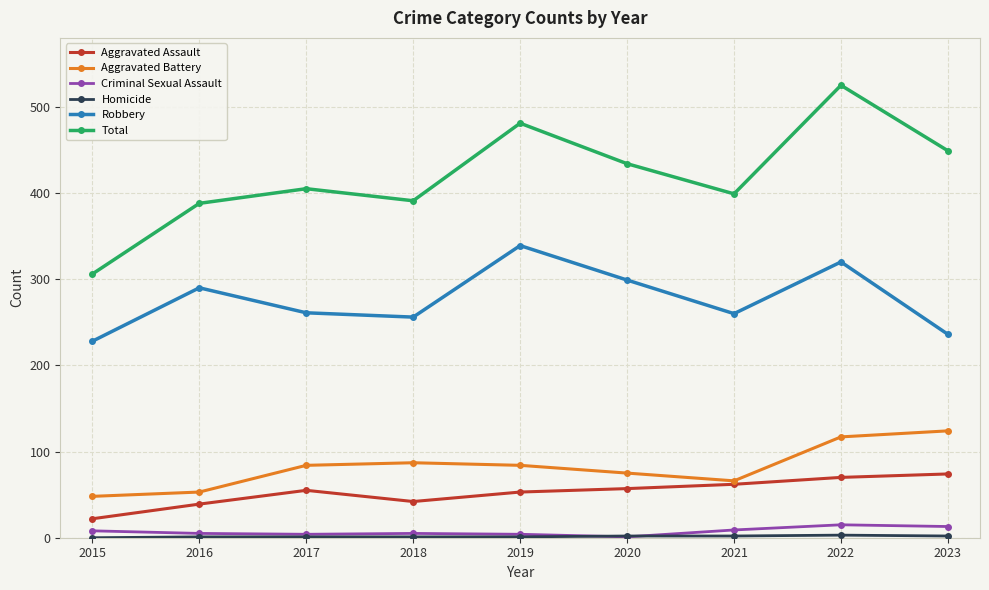

True or false: Aggravated Assault has a value of 14 at 2020.

False